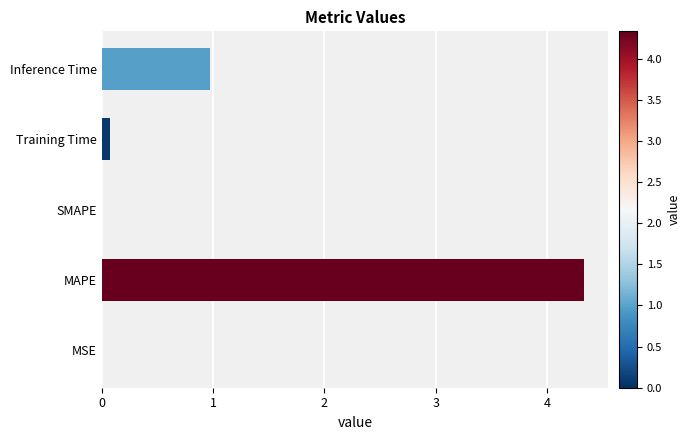

True or false: the data shows 2.6 at MAPE.

False